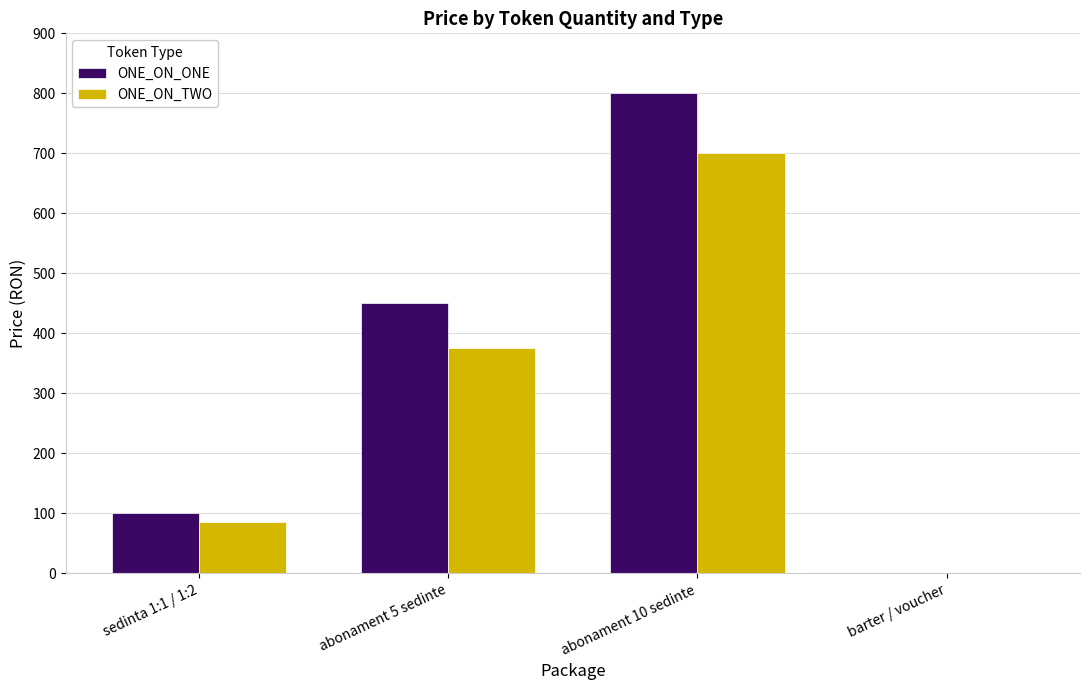

How many values in ONE_ON_TWO are above zero?

3